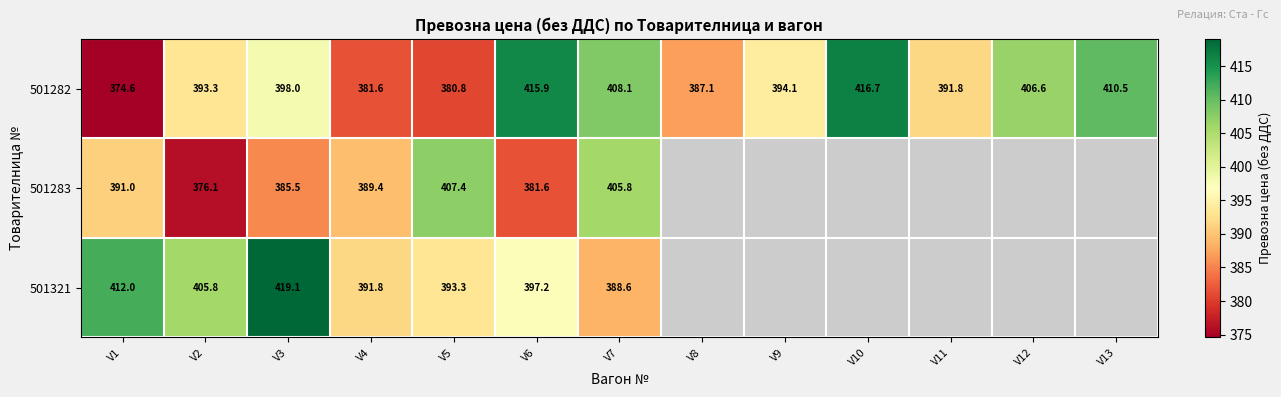

Which series changed the most between V7 and V11?

501282